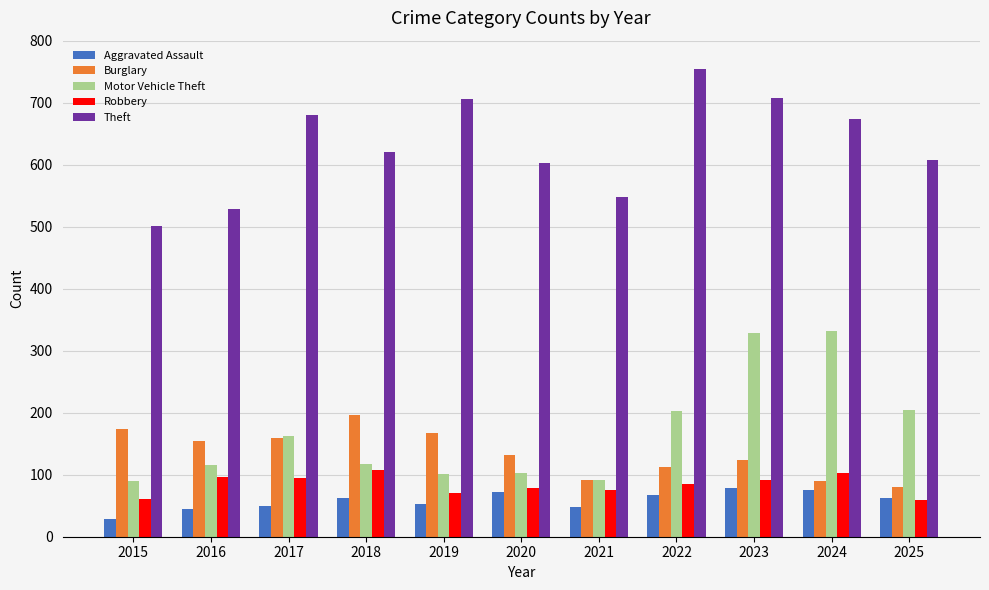

Are the bars horizontal?

No